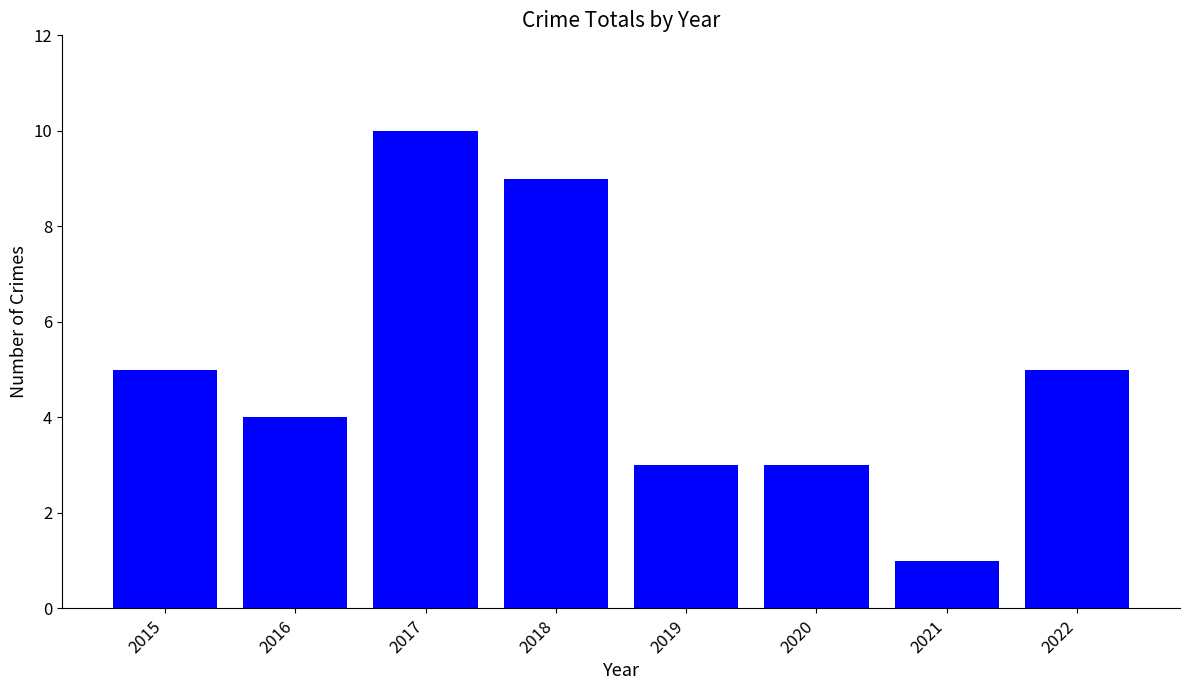

Read the value at 2019.

3